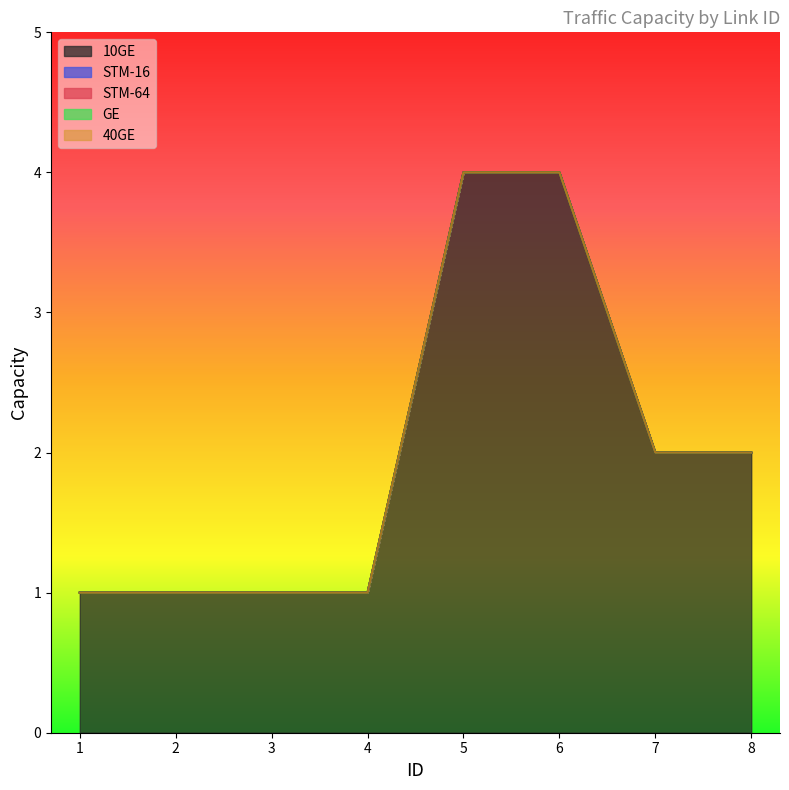

Does the chart have visible grid lines?

No